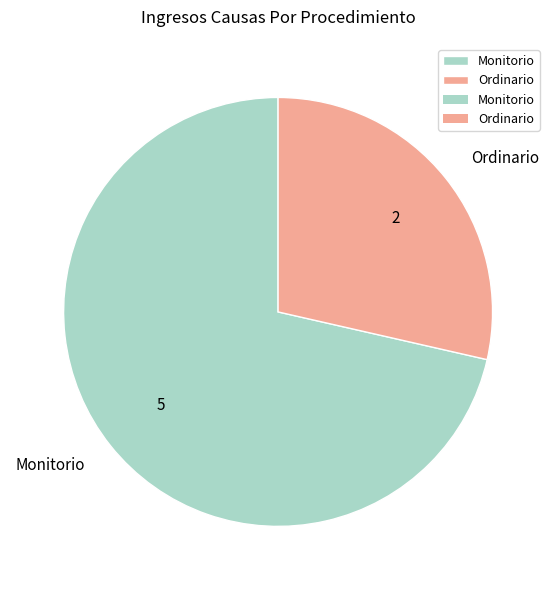

The Monitorio slice represents 71% of the pie. True or false?

True